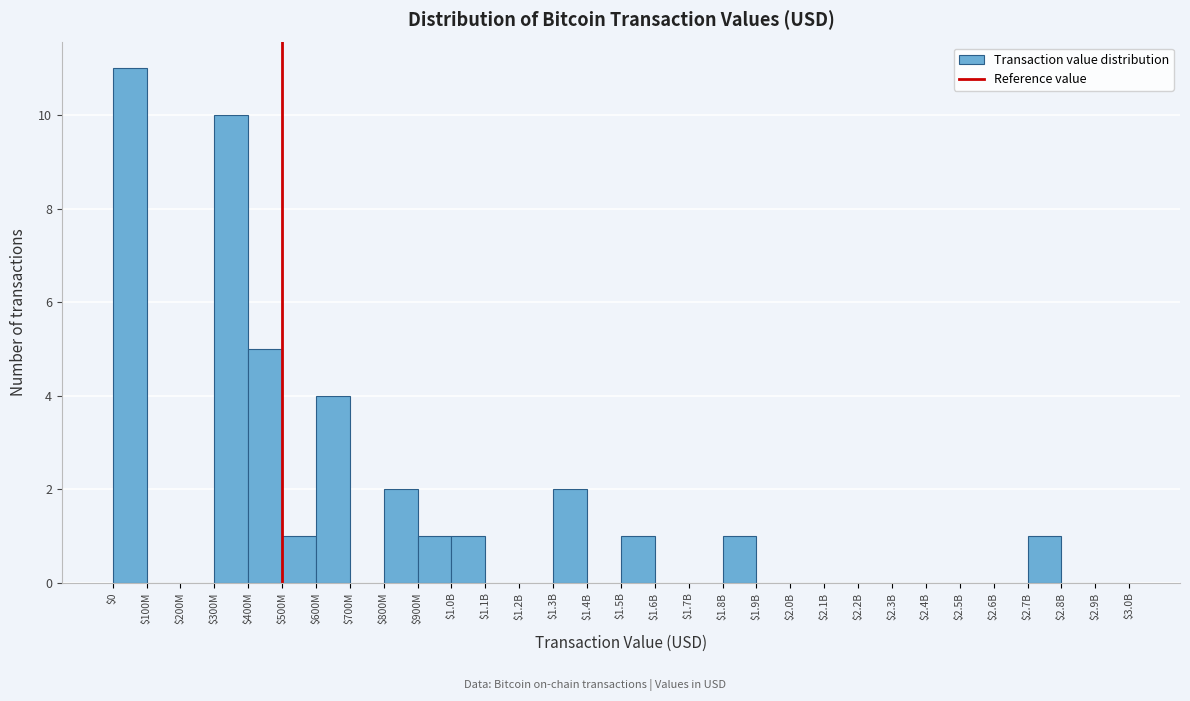

What is the sum of all values?

40